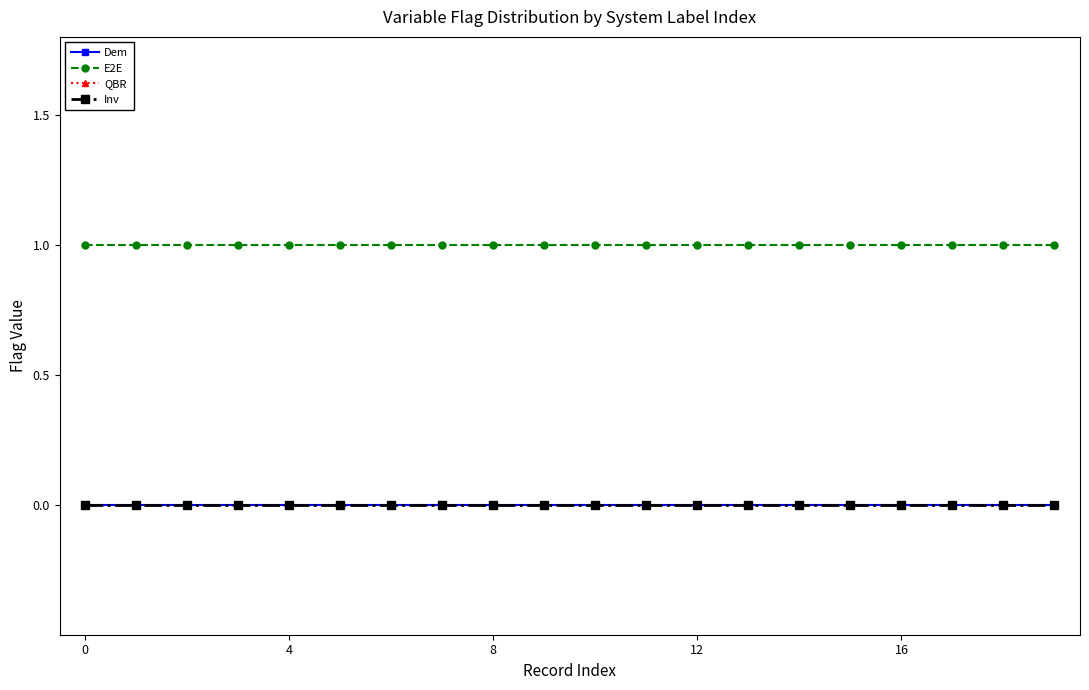

Which series has the largest total across all categories?

E2E